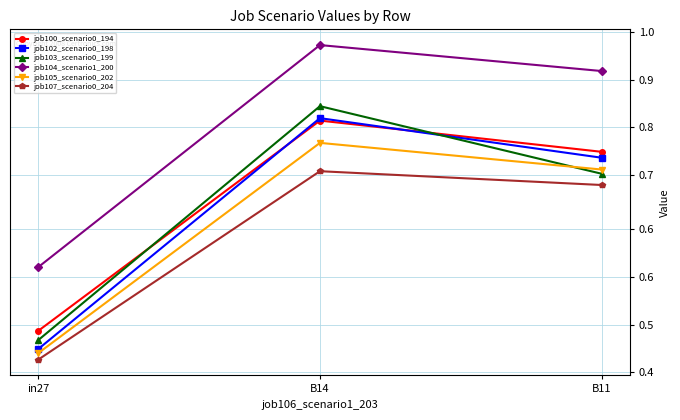

Which series has the widest spread of values?

job103_scenario0_199